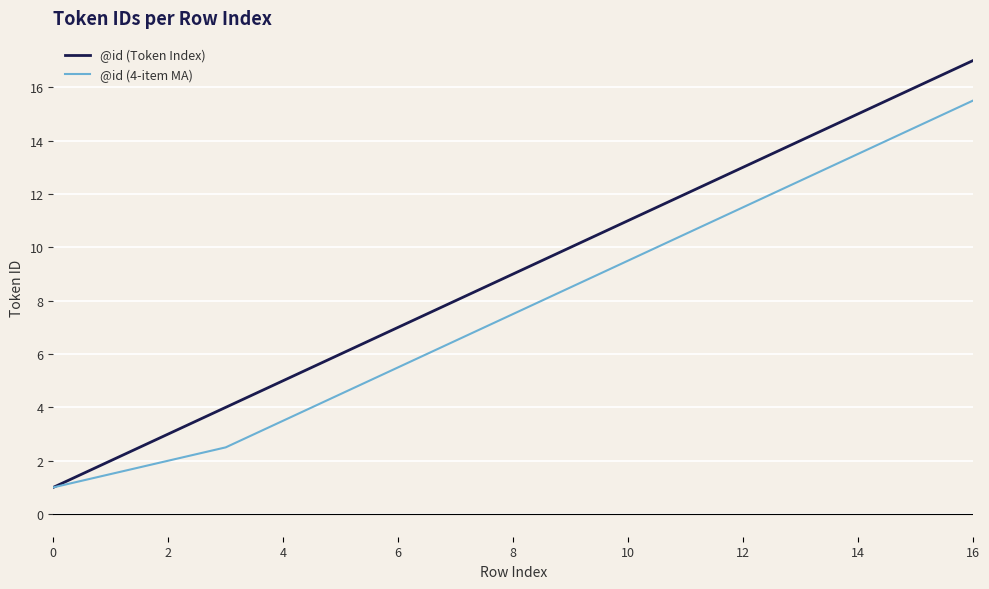

What is the difference between the second highest and second lowest values in the @id (4-item MA) series?

13.0